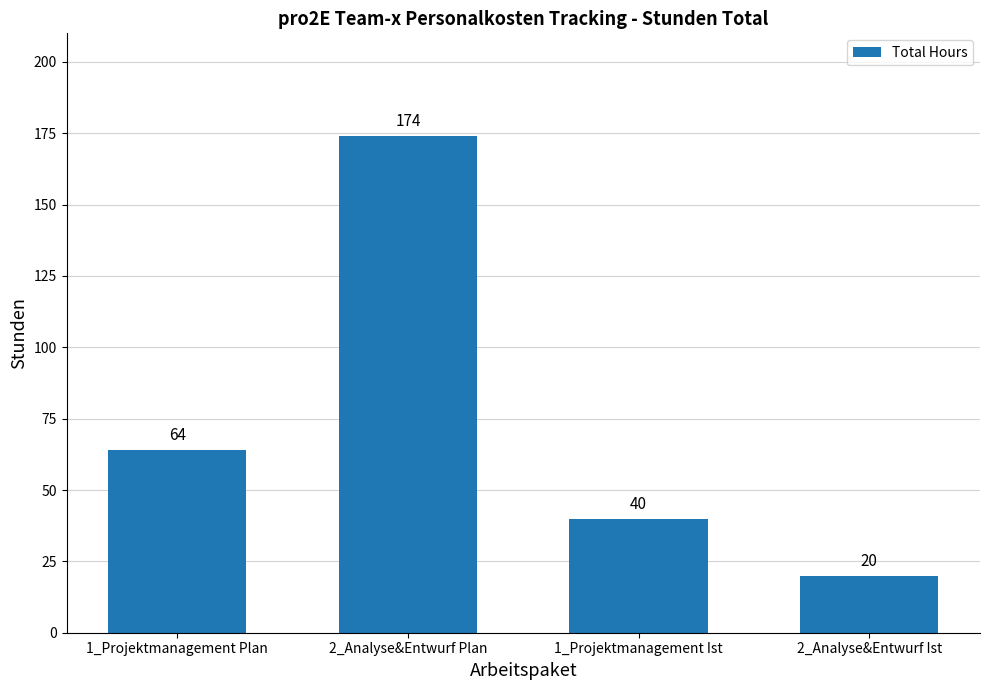

What is the sum of the values at 2_Analyse&Entwurf Plan and 1_Projektmanagement Ist?

214